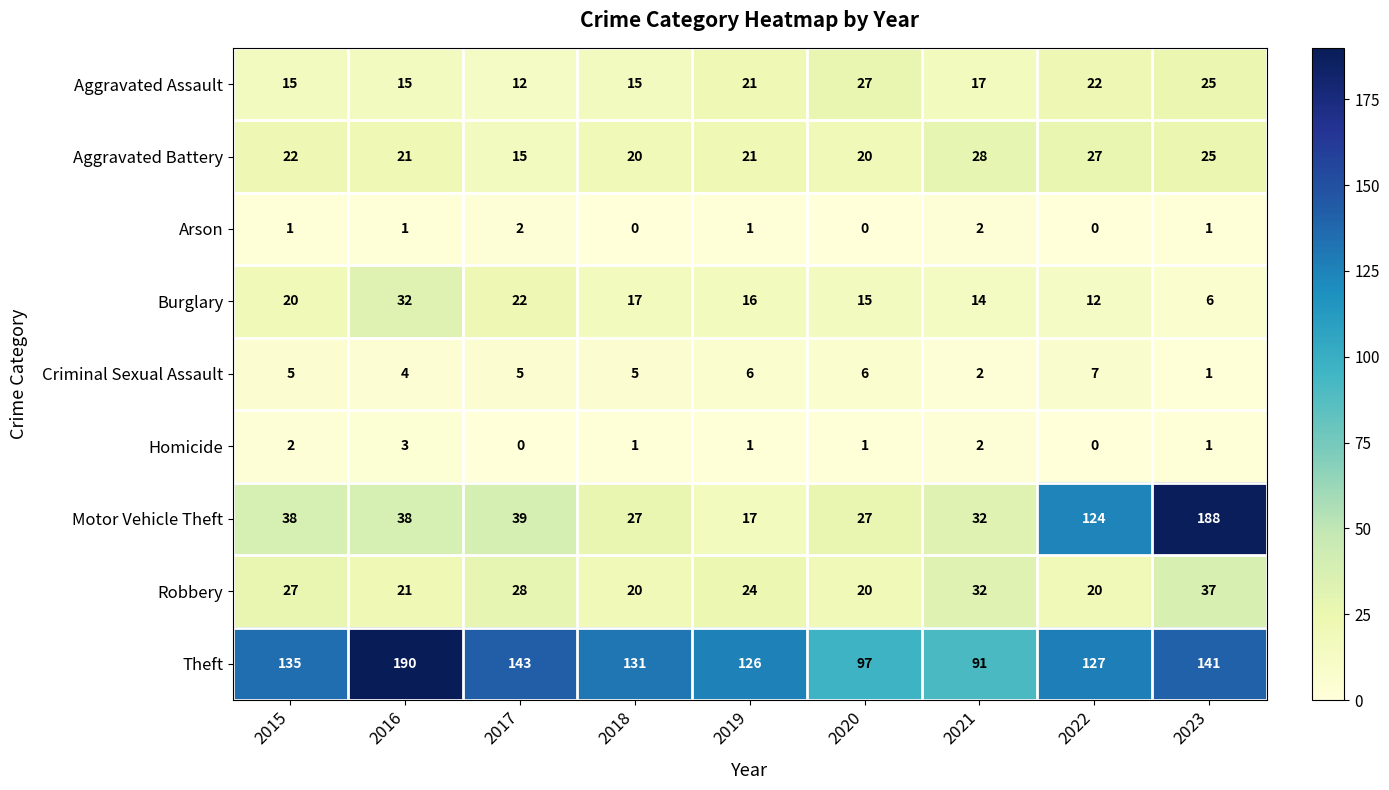

True or false: Robbery has a value of 28 at 2017.

True